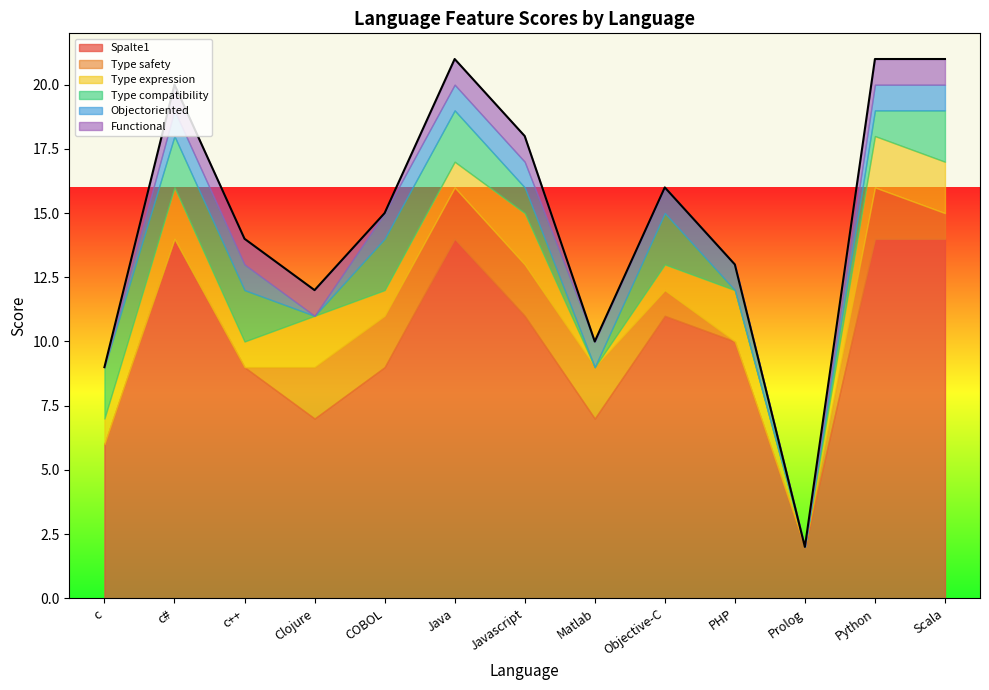

Between Clojure and COBOL, which series saw the biggest shift?

Spalte1